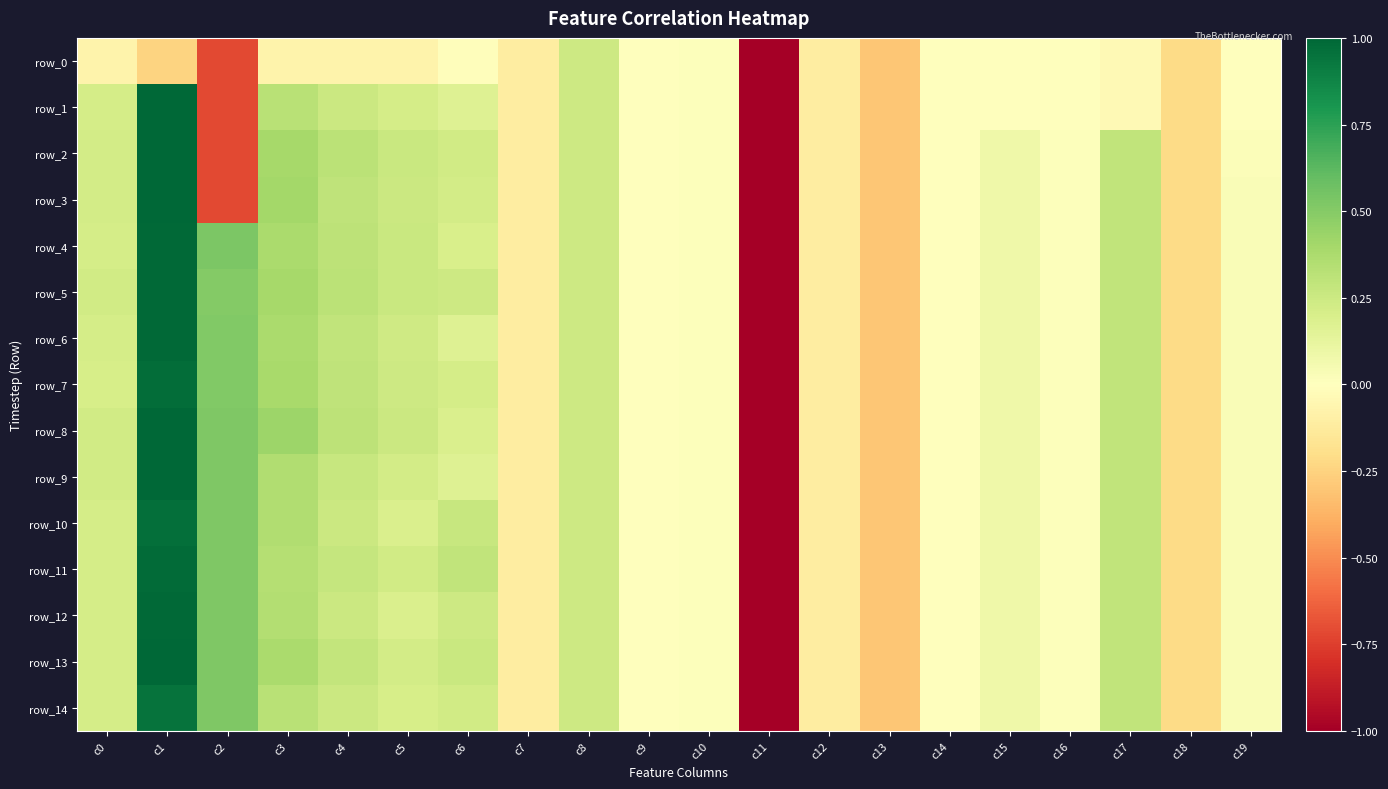

True or false: row_11 has a value of 0.4 at c8.

False